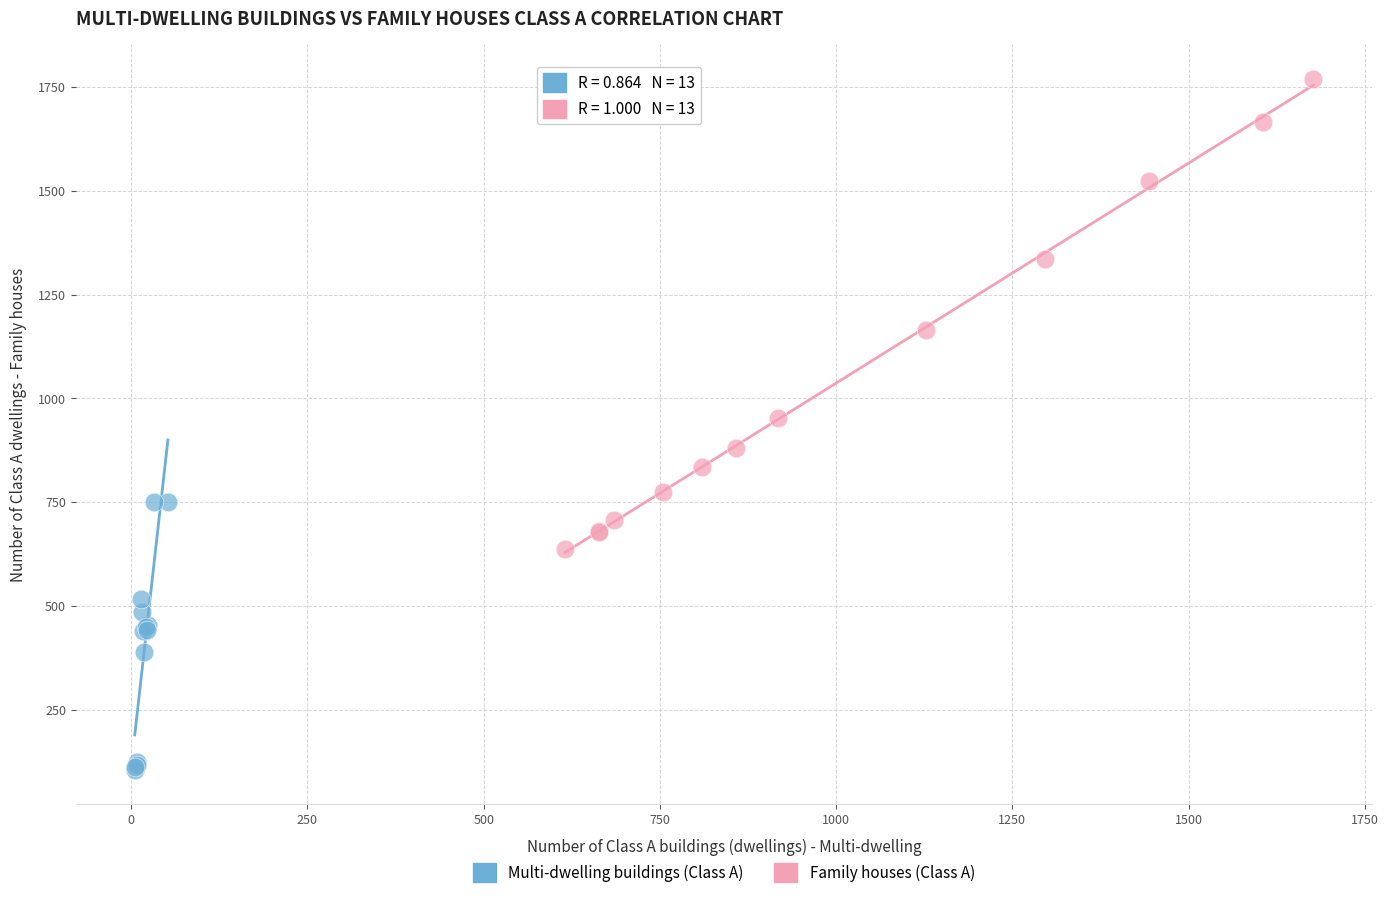

Which series has the widest spread of Y values?

Family houses (Class A)